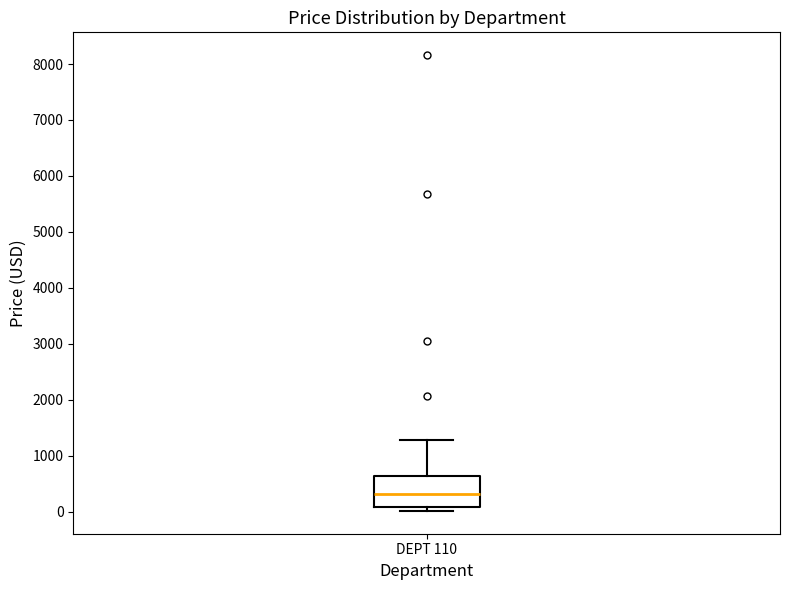

Transcribe this box plot: give where the median line is, the range the box spans, and where the two whiskers end, as read against the y-axis. The values are not printed on the chart, so give them approximately, as read against the axis.

median 300, box 100 to 600, whiskers 0 to 1300